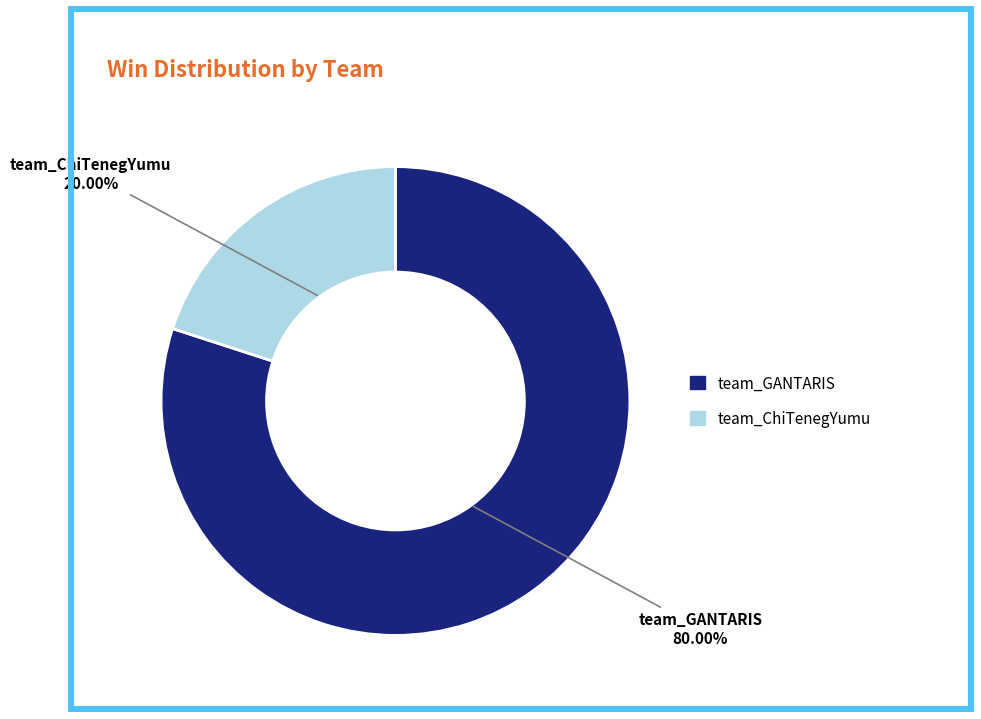

To the nearest percent, what is the combined percentage of team_GANTARIS and team_ChiTenegYumu?

100%